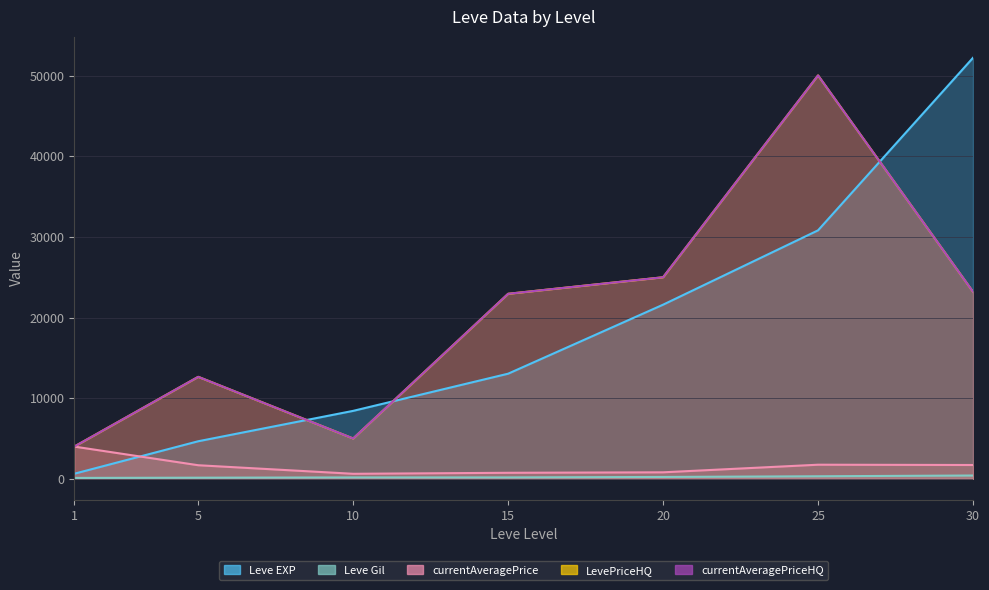

Between 15 and 30, which series saw the biggest shift?

Leve EXP